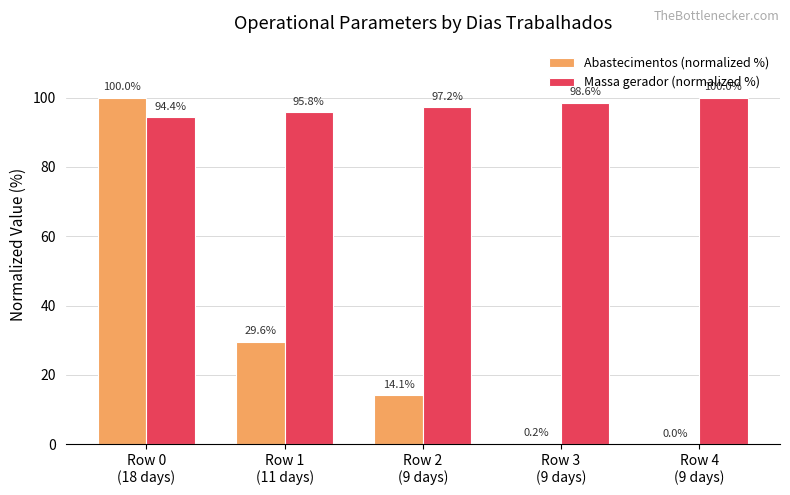

Which series has the largest range (max minus min)?

Abastecimentos (normalized %)